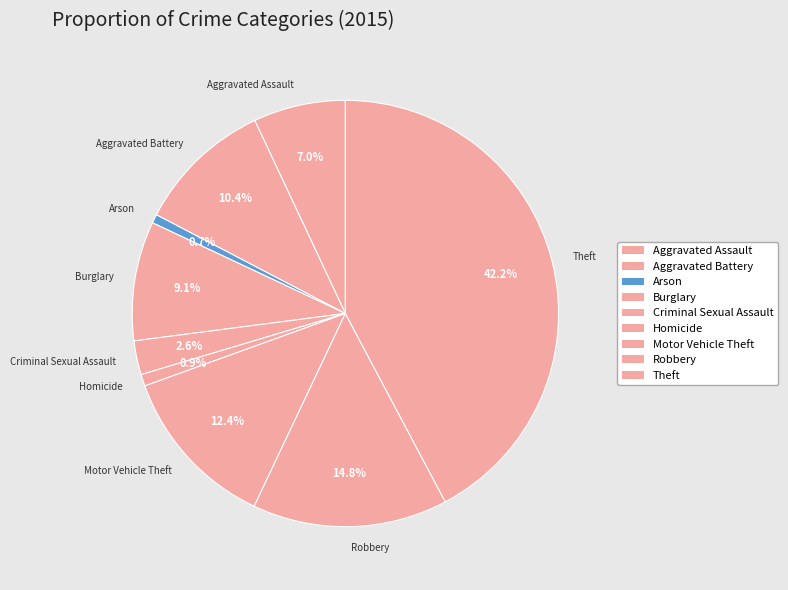

Does any single category account for the majority?

No